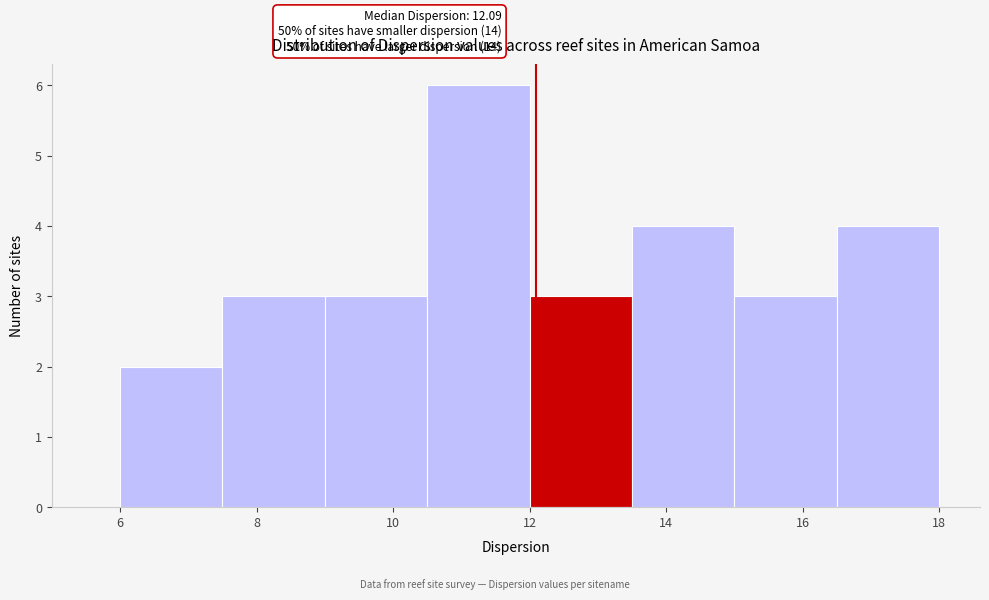

Over which range of the x-axis is the bar tallest?

10.5 to 12.0